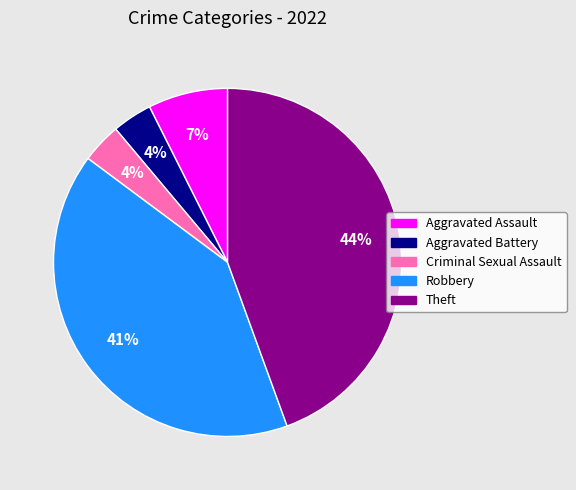

Which slice is the largest?

Theft